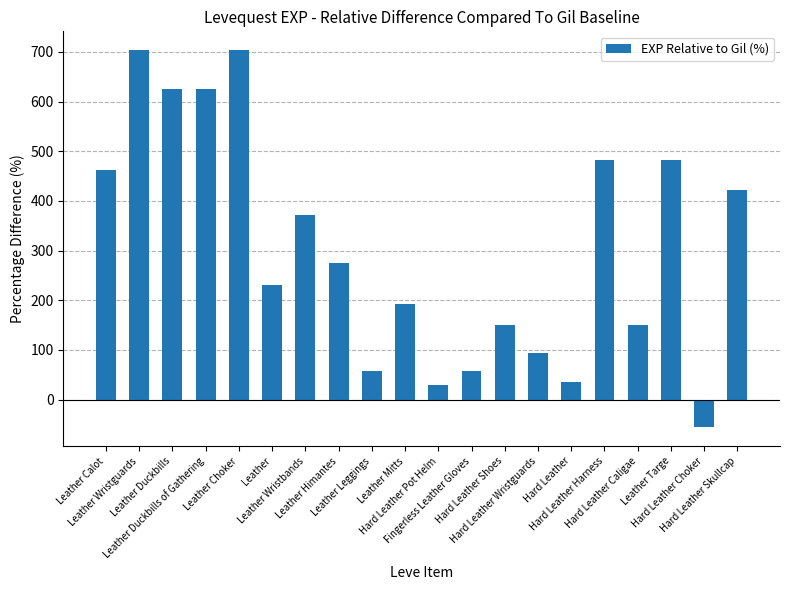

Reading left to right, what are all the values shown in this chart?

Leather Calot=462.5	Leather Wristguards=703.6	Leather Duckbills=625.0	Leather Duckbills of Gathering=625.0	Leather Choker=703.6	Leather=230.4	Leather Wristbands=371.4	Leather Himantes=275.0	Leather Leggings=57.1	Leather Mitts=192.9	Hard Leather Pot Helm=29.4	Fingerless Leather Gloves=57.1	Hard Leather Shoes=150.0	Hard Leather Wristguards=94.1	Hard Leather=35.3	Hard Leather Harness=482.4	Hard Leather Caligae=150.0	Leather Targe=482.4	Hard Leather Choker=-55.8	Hard Leather Skullcap=423.0